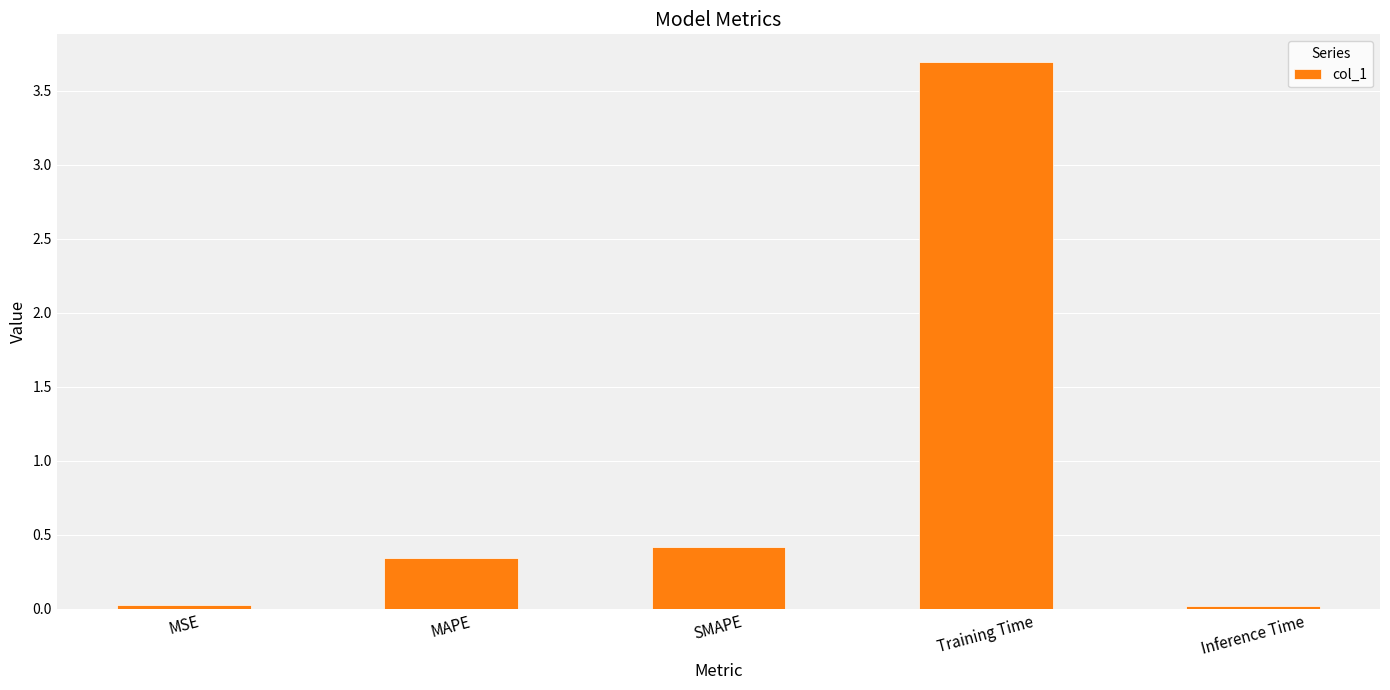

What is the label of the 2nd bar from the left?

MAPE